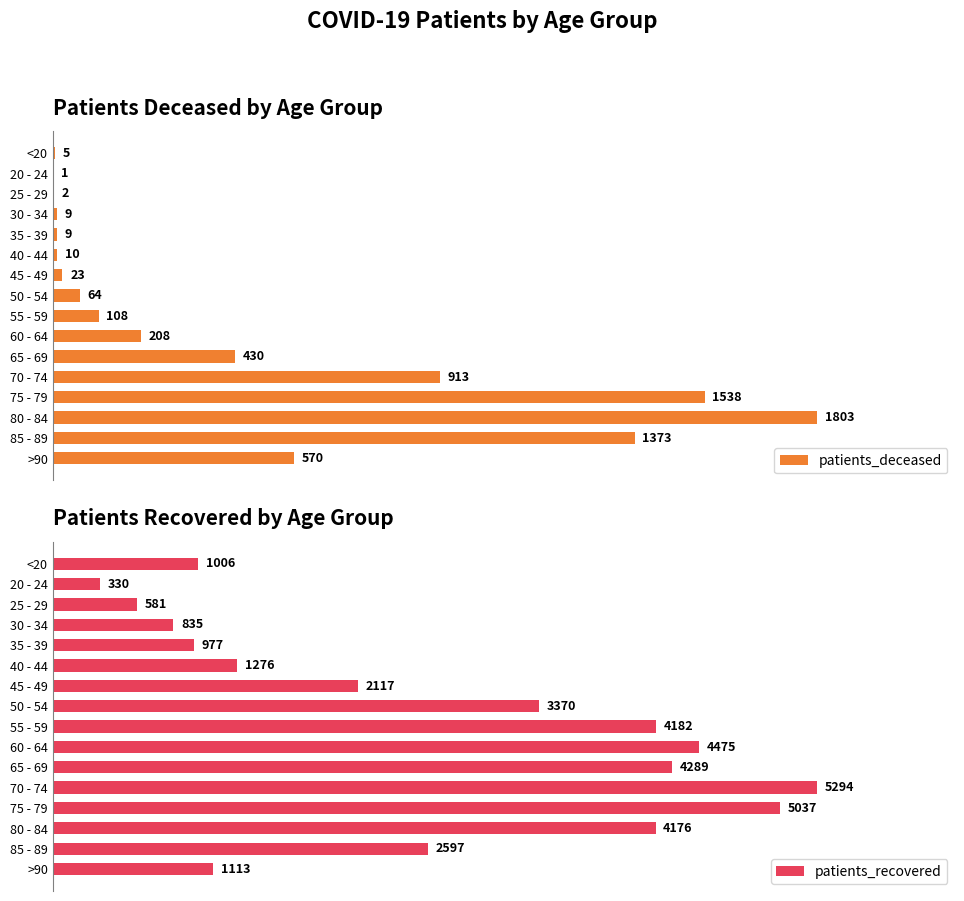

Rank the categories by patients_recovered value from highest to lowest.

70 - 74, 75 - 79, 60 - 64, 65 - 69, 55 - 59, 80 - 84, 50 - 54, 85 - 89, 45 - 49, 40 - 44, >90, <20, 35 - 39, 30 - 34, 25 - 29, 20 - 24